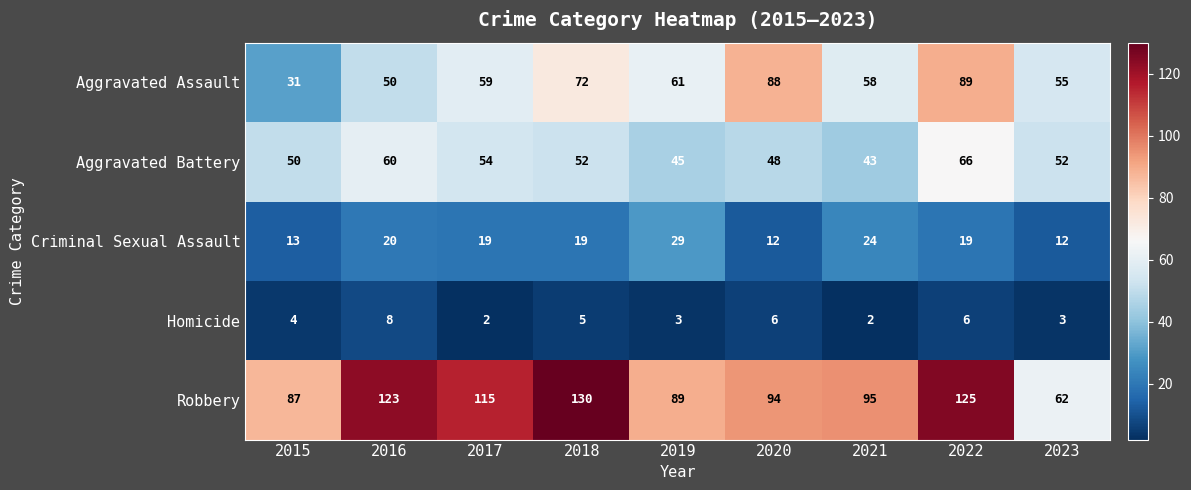

Which series has the largest range (max minus min)?

Robbery